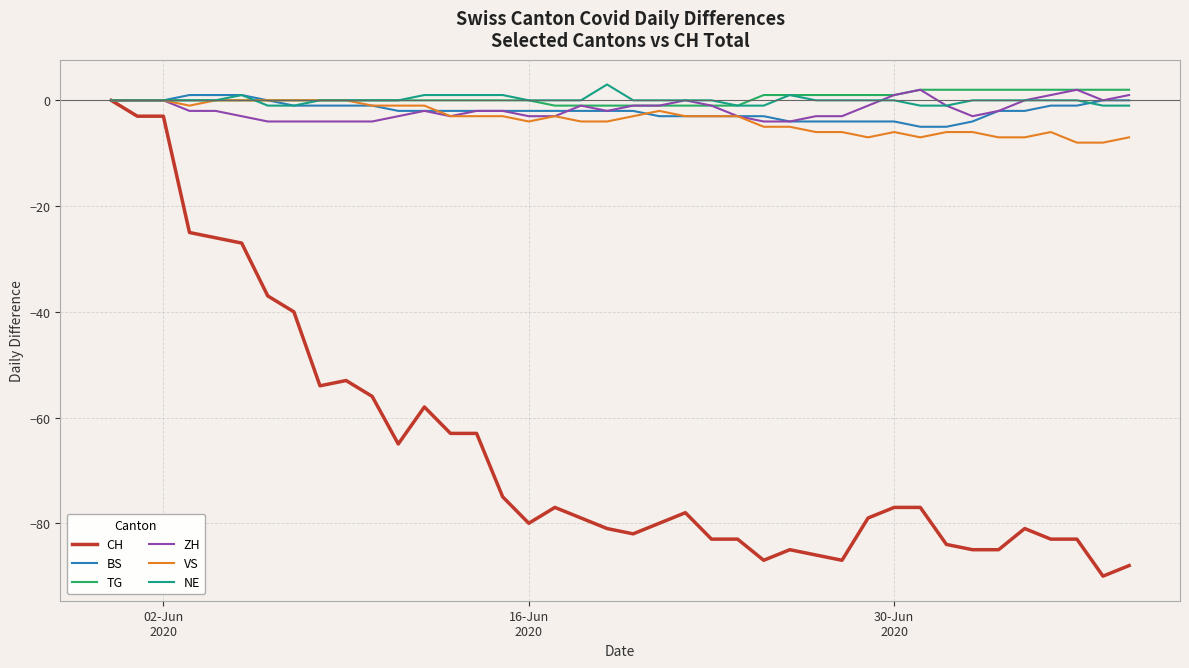

Which series has the largest range (max minus min)?

CH